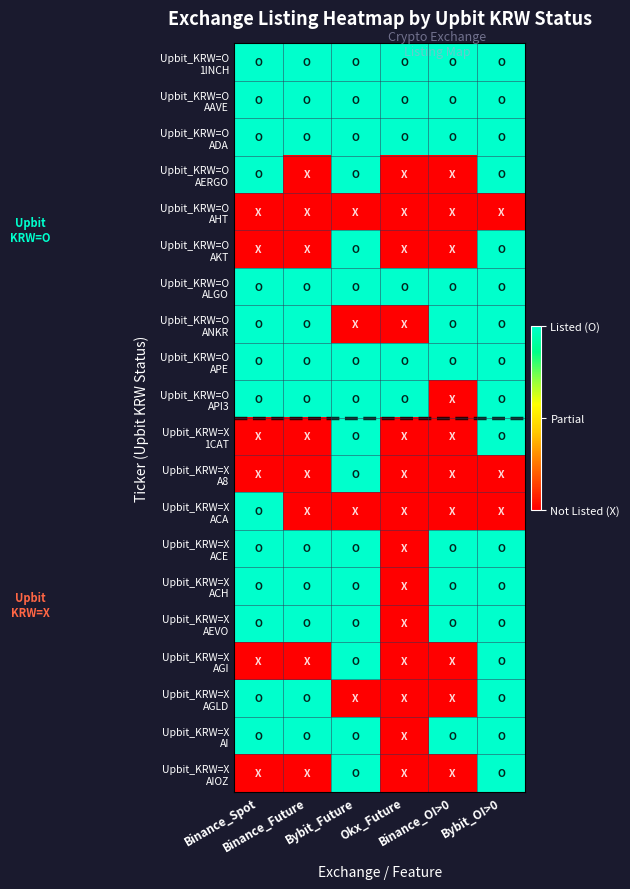

Which has a higher value, Bybit_OI>0 or Binance_OI>0?

Bybit_OI>0